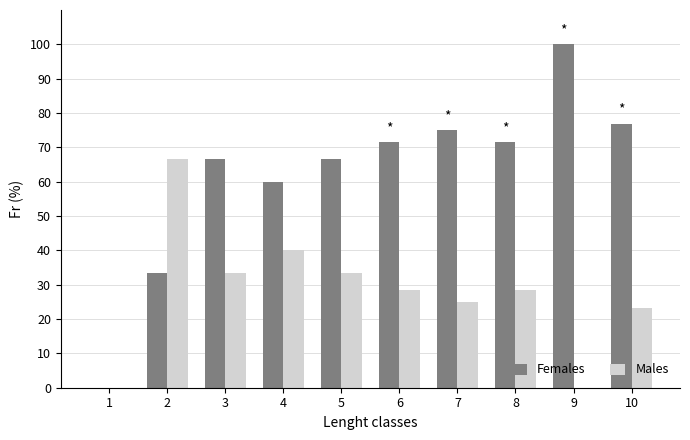

What is the greatest value displayed?

100.0